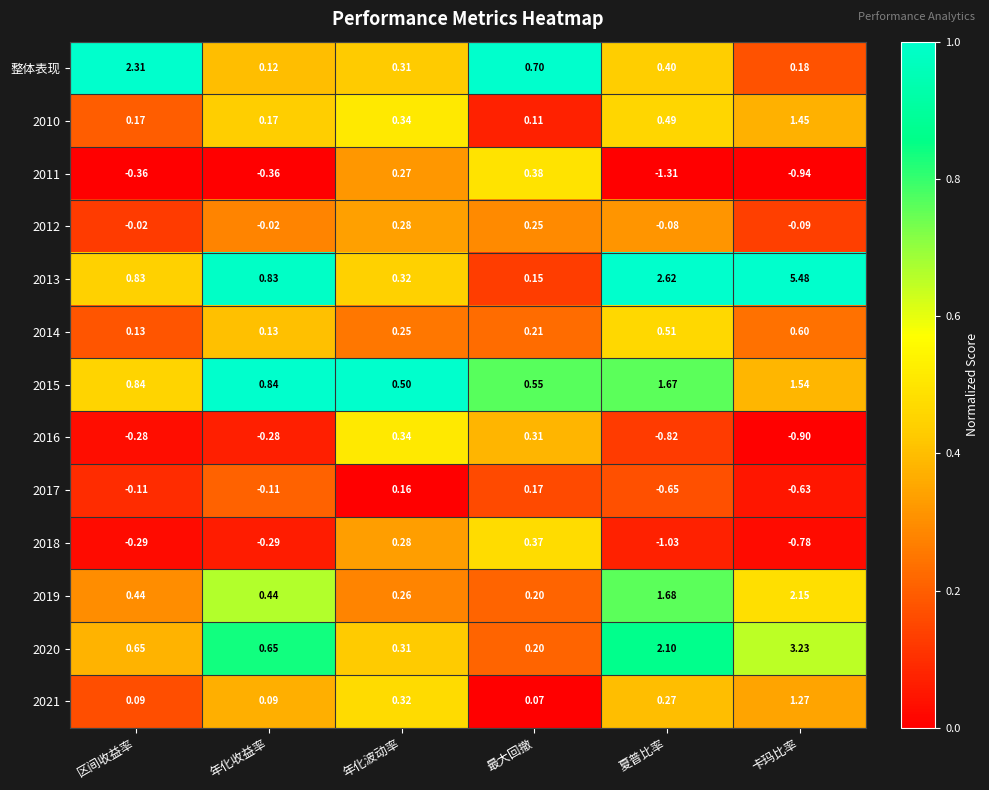

Which category has the highest value across all series?

卡玛比率